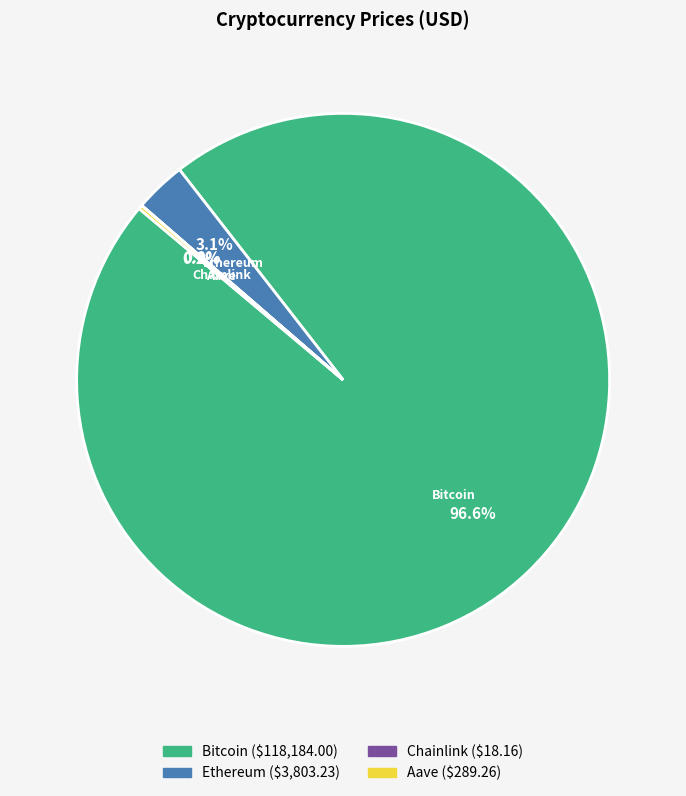

To the nearest percent, what percentage of the pie is Ethereum?

3%